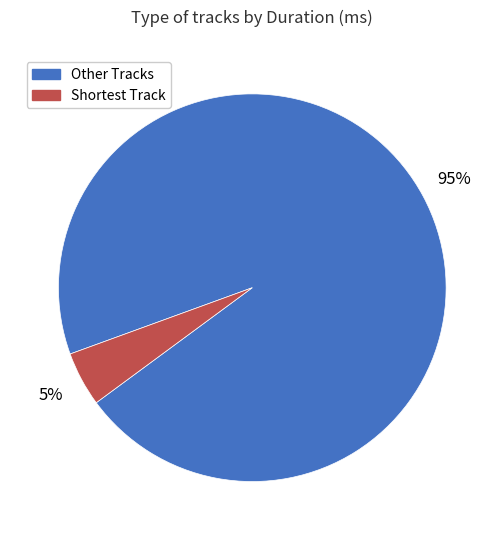

To the nearest percent, what is the average slice percentage?

50%